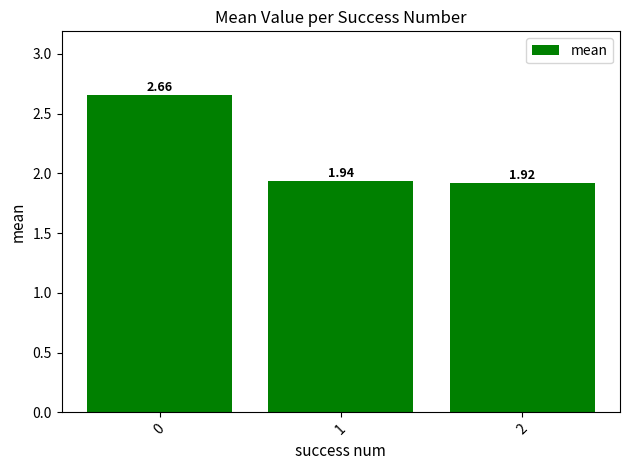

What is the sum of all values?

6.5